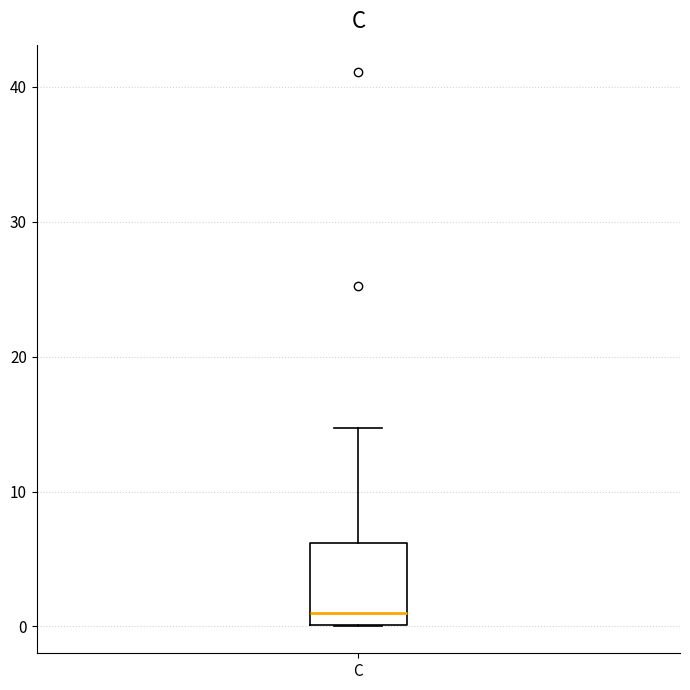

Read this box plot against the y-axis: the position of the median line, the range covered by the box, and the ends of both whiskers. The values are not printed on the chart, so give them approximately, as read against the axis.

median 1, box 0 to 6, whiskers 0 to 15